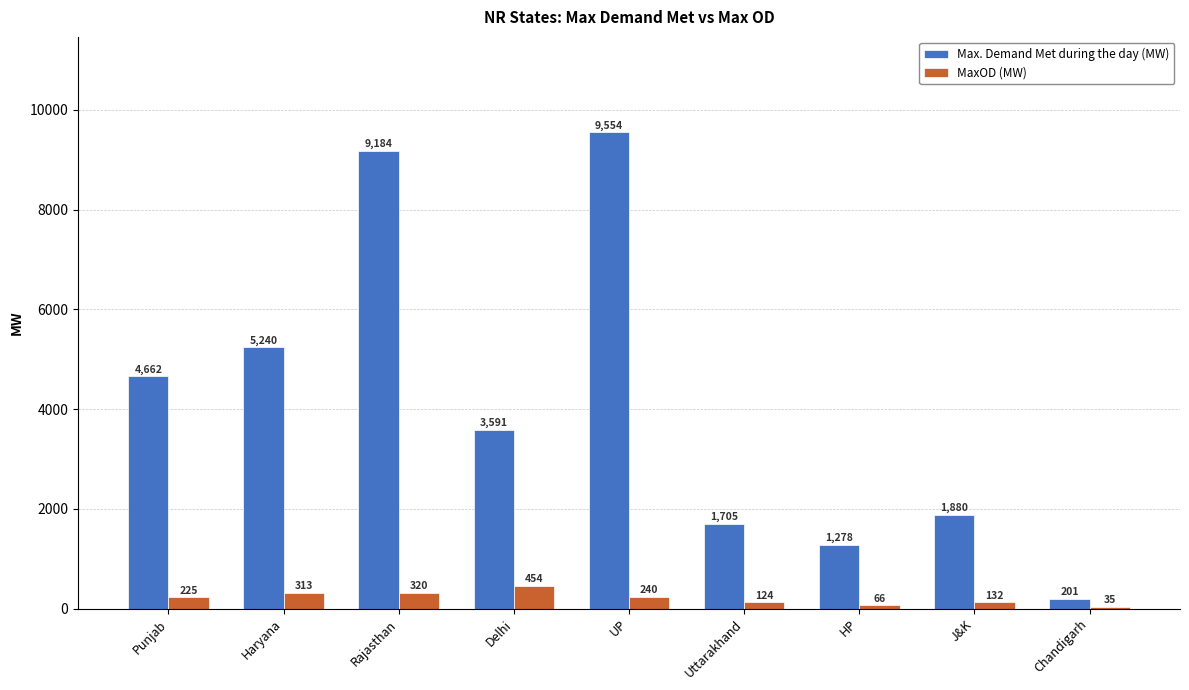

Which label corresponds to the largest value in the chart?

UP